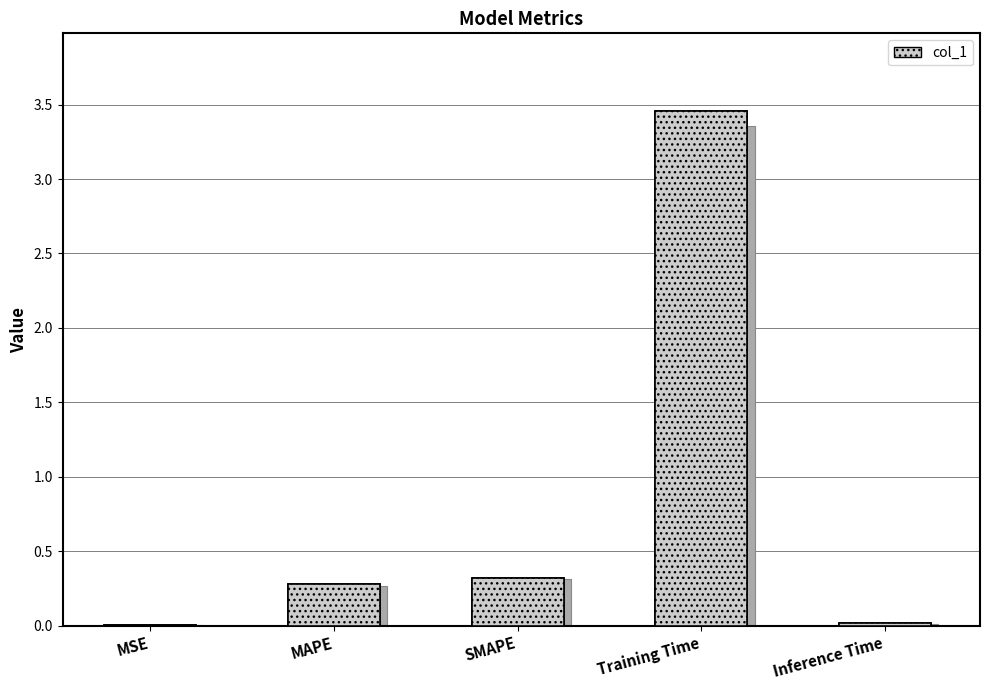

What position from the right is SMAPE?

3